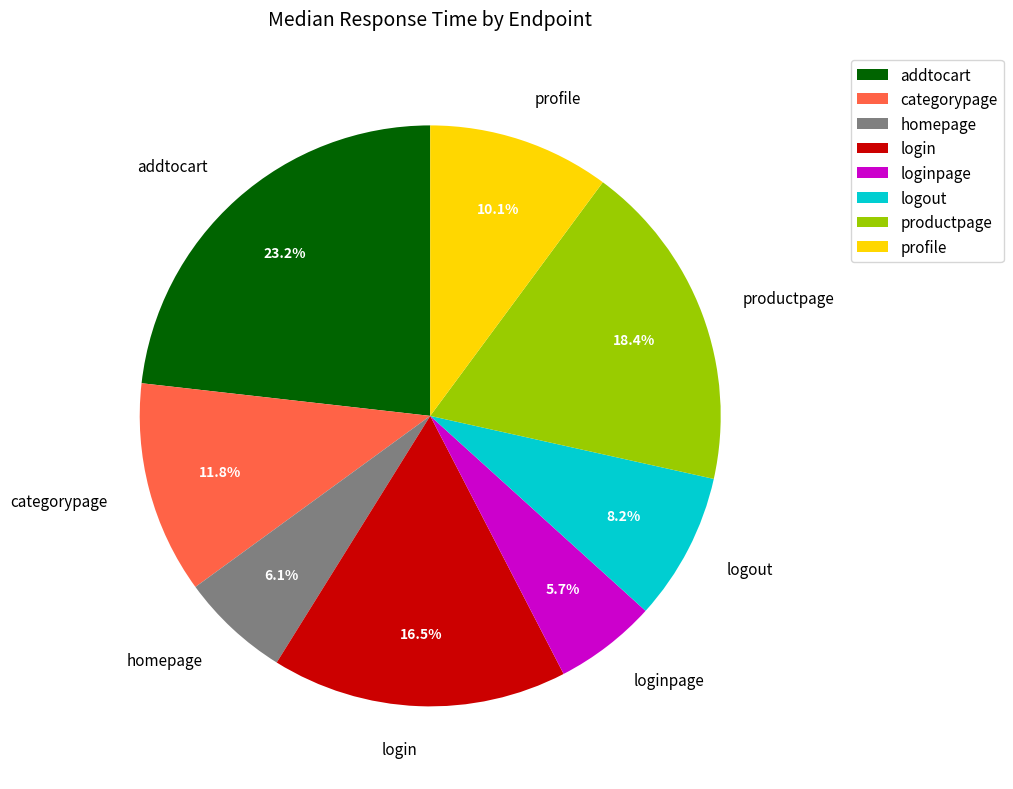

Count the number of slices in the pie.

8